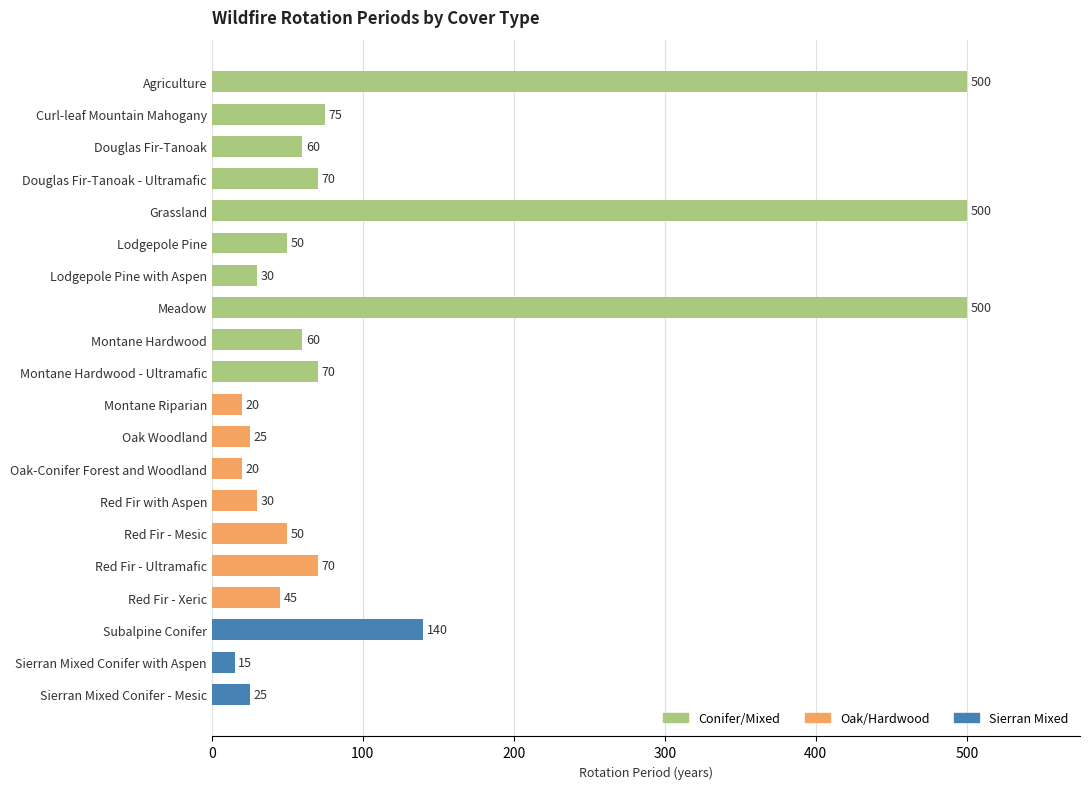

What is the ratio of the value at Grassland to the value at Agriculture?

1.0